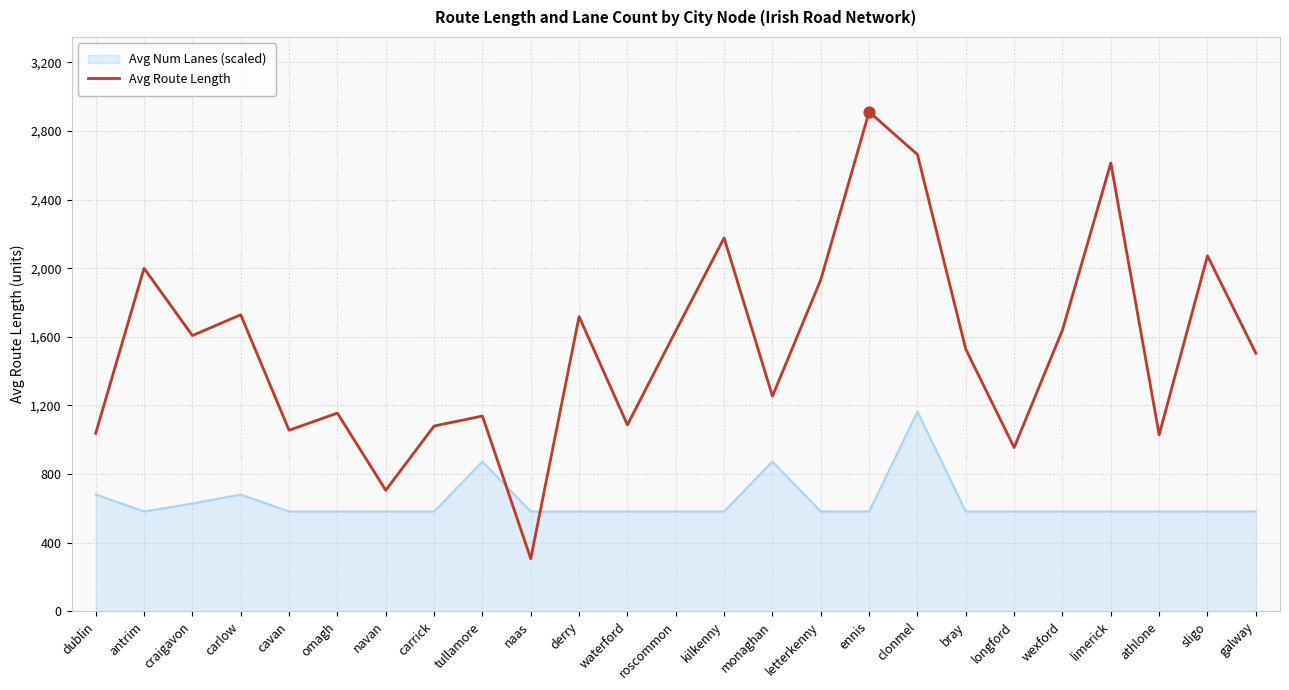

Which series has the largest range (max minus min)?

Avg Route Length